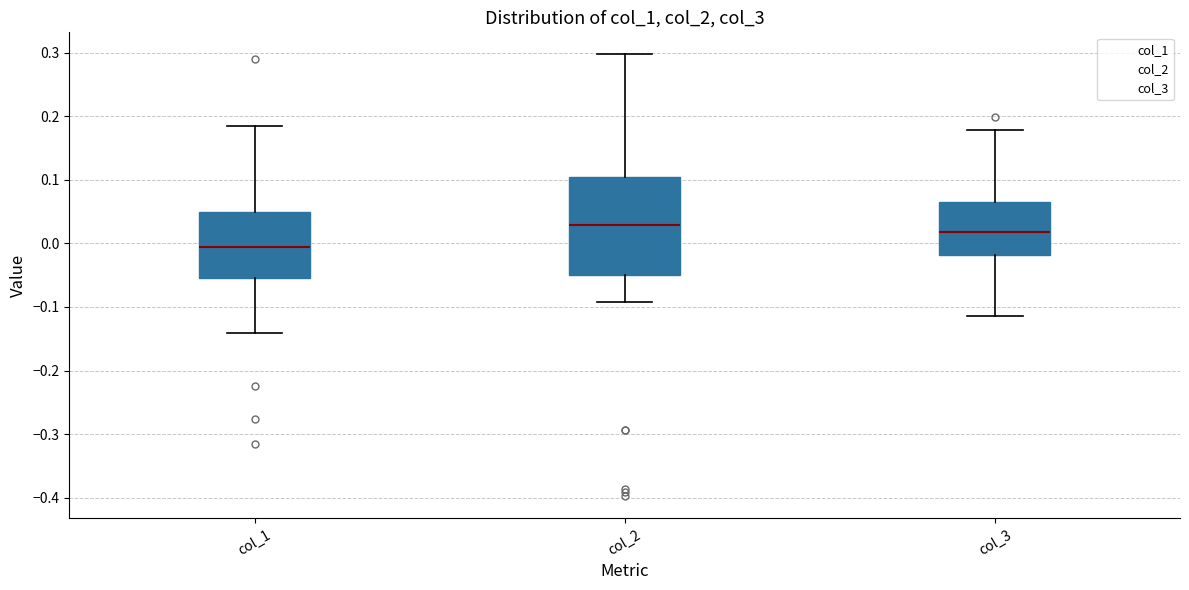

Reading left to right, read every box against the y-axis: the position of its median line, the range the box covers, and the ends of its whiskers. The values are not printed on the chart, so give them approximately, as read against the axis.

col_1: median -0.01, box -0.05 to 0.05, whiskers -0.14 to 0.19
col_2: median 0.03, box -0.05 to 0.10, whiskers -0.09 to 0.30
col_3: median 0.02, box -0.02 to 0.07, whiskers -0.11 to 0.18